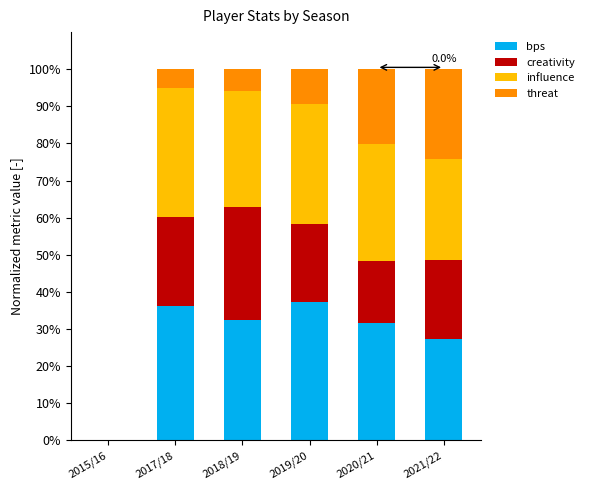

What is the total value across all series at 2021/22?

100.0